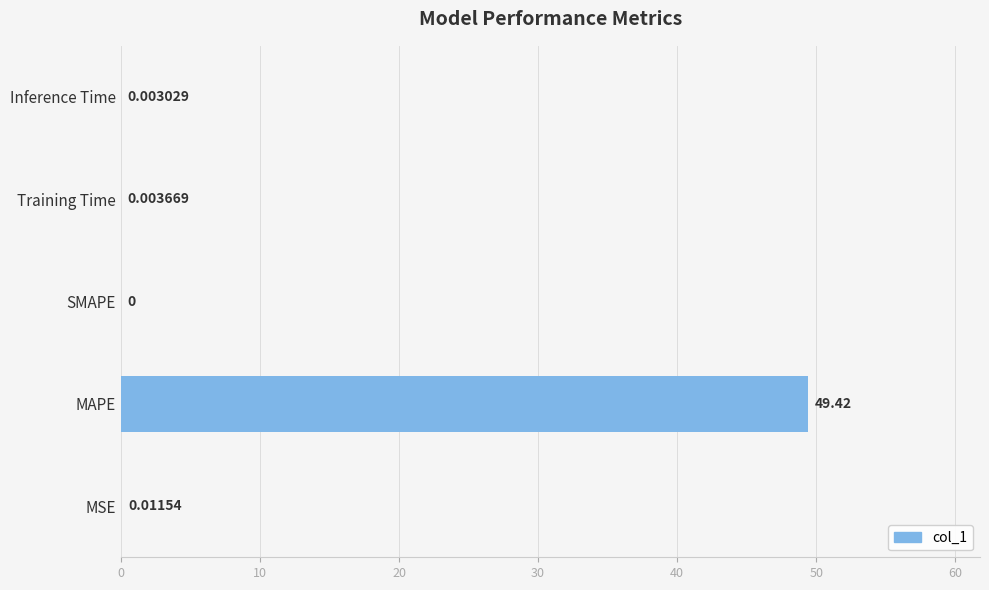

Which category has the highest value across all series?

MAPE